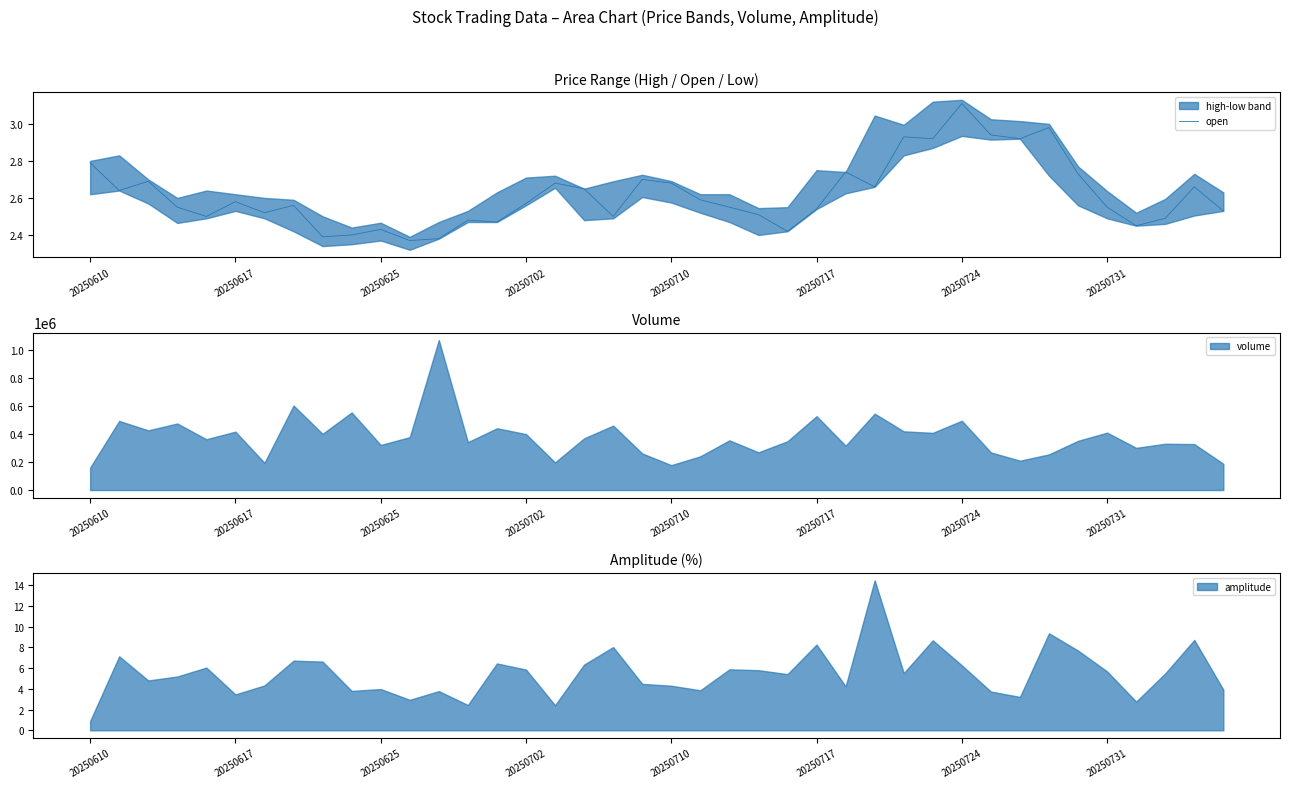

The value of open at 20250702 is 0.5. True or false?

False